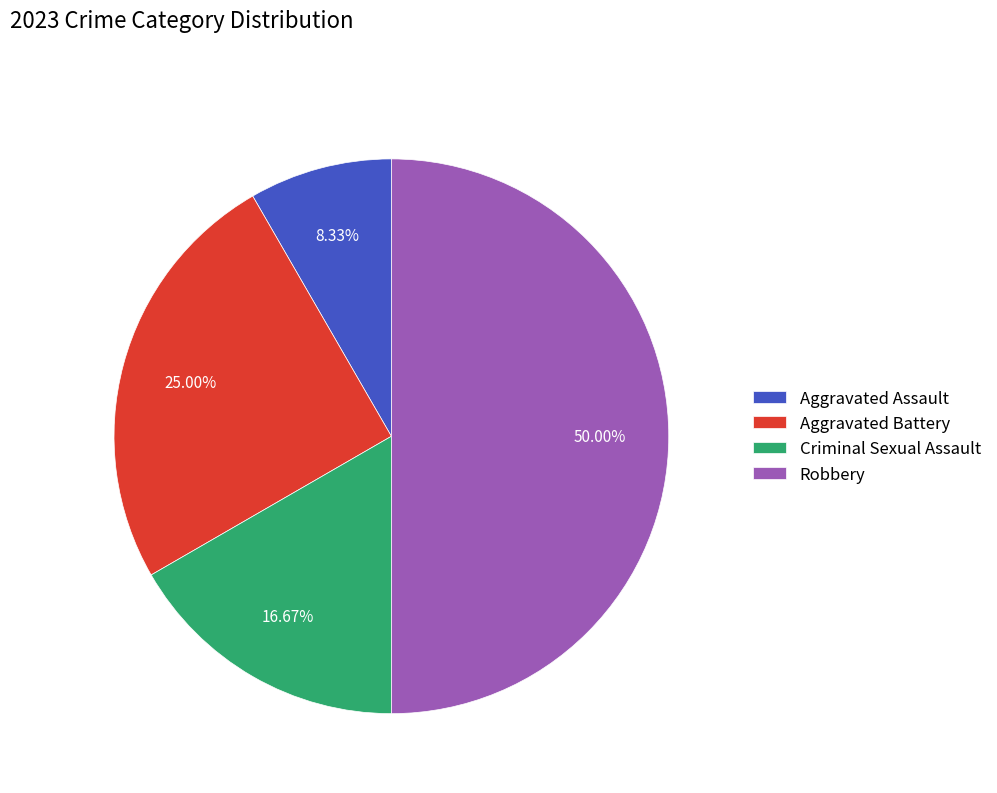

Is Aggravated Battery the majority of the pie?

No